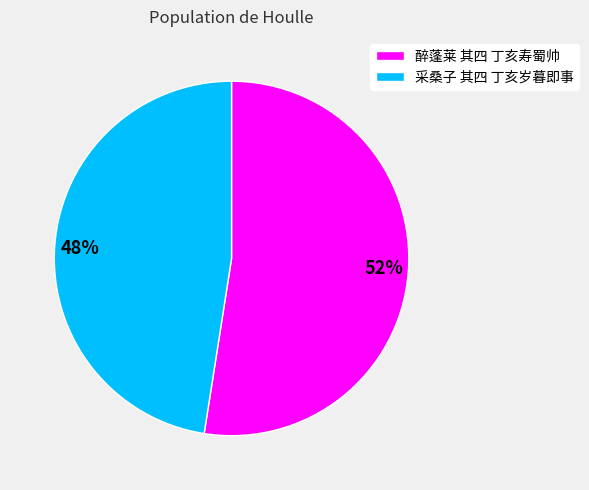

What is the ratio of the value at 52% to the value at 48%?

1.1